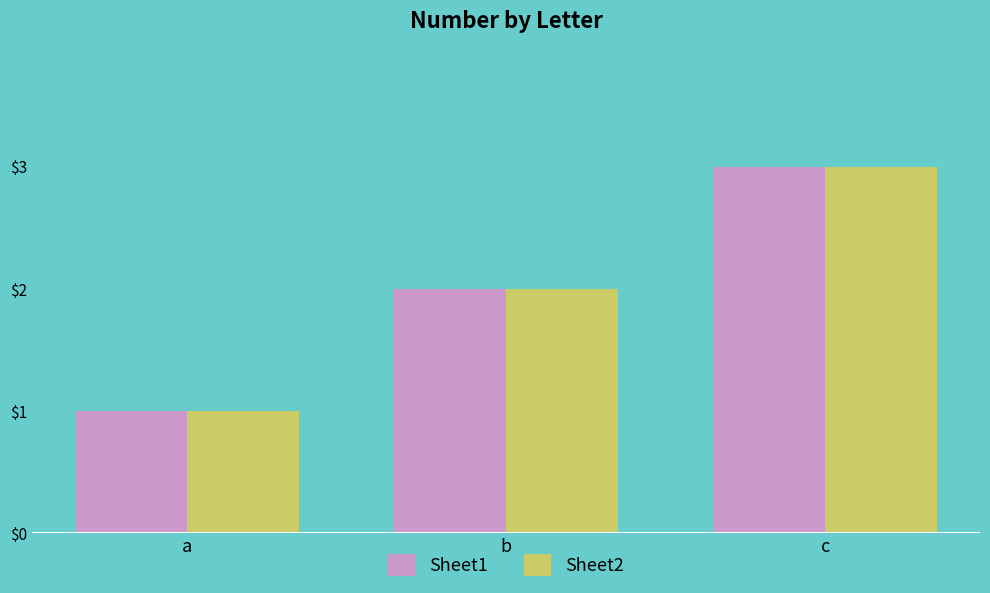

What is the total value across all series at b?

4